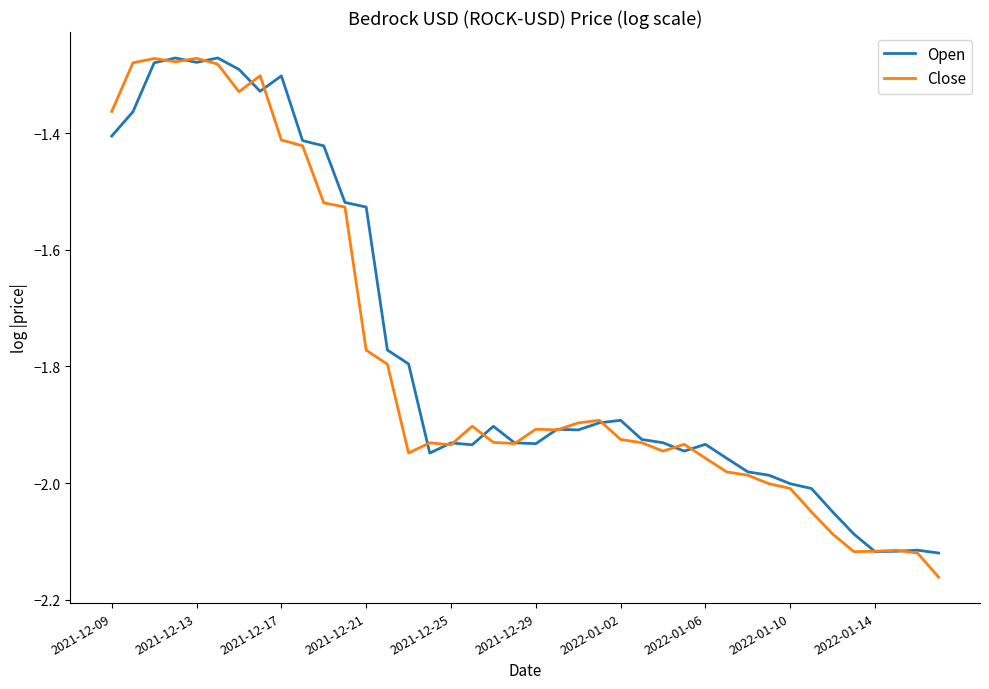

At which label does Open reach its minimum?

39